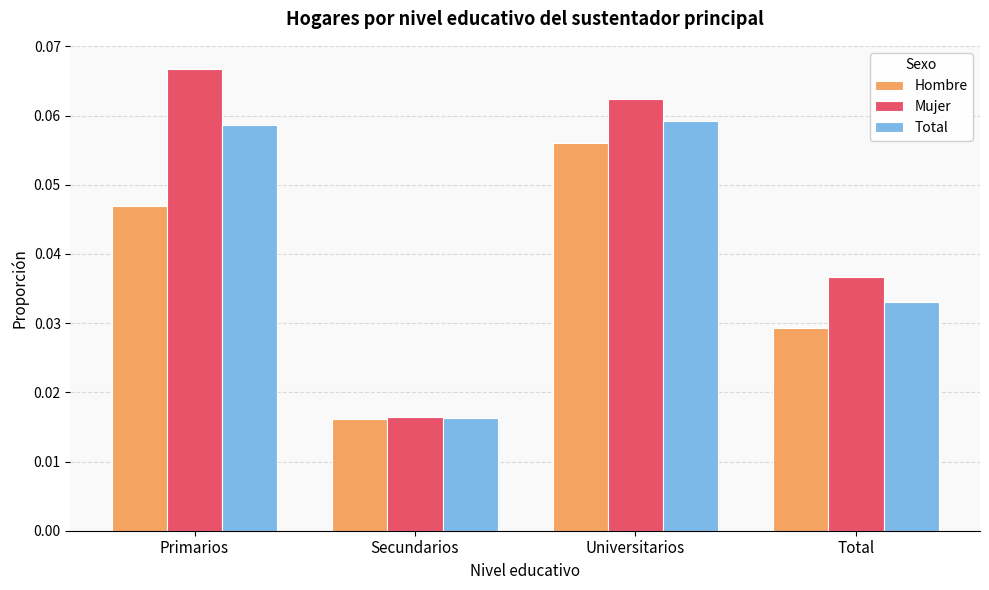

How many Hombre values are between 0 and 1?

4